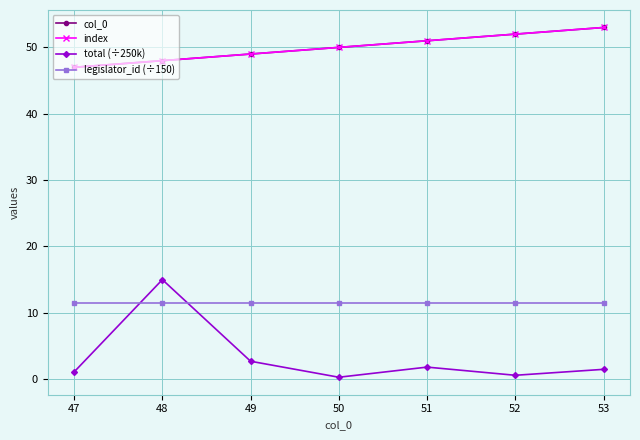

Reading right to left, extract all data points from this chart.

col_0: 53.0	52.0	51.0	50.0	49.0	48.0	47.0
index: 53.0	52.0	51.0	50.0	49.0	48.0	47.0
total (÷250k): 1.5	0.6	1.8	0.3	2.7	15.0	1.1
legislator_id (÷150): 11.5	11.5	11.5	11.5	11.5	11.5	11.5